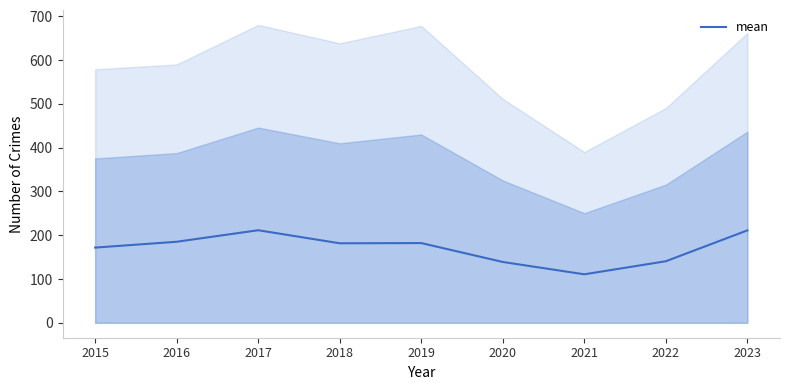

What is the average value?

170.4